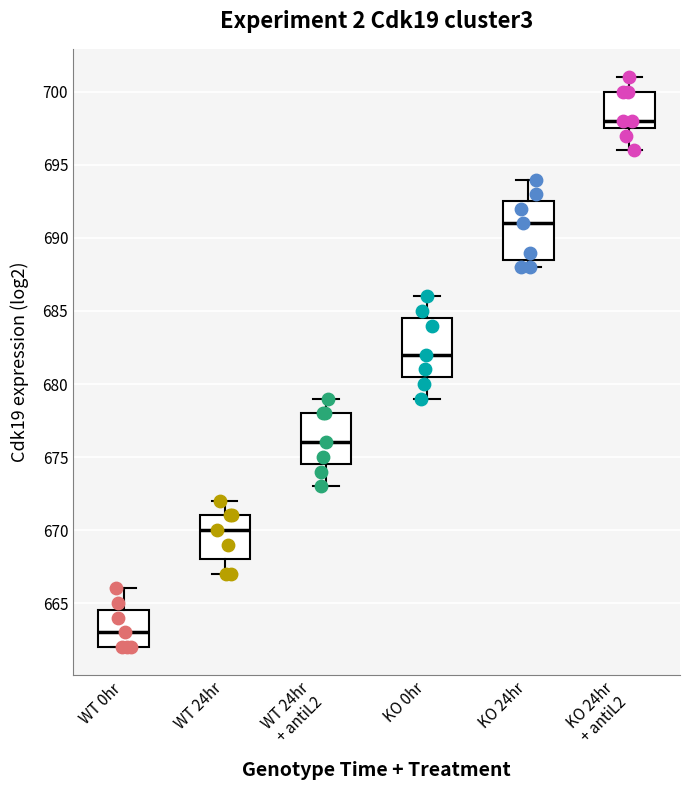

Reading left to right, read every box against the y-axis: the position of its median line, the range the box covers, and the ends of its whiskers. The values are not printed on the chart, so give them approximately, as read against the axis.

WT 0hr: median 663.0, box 662.0 to 664.5, whiskers 662.0 to 666.0
WT 24hr: median 670.0, box 668.0 to 671.0, whiskers 667.0 to 672.0
WT 24hr + antiL2: median 676.0, box 674.5 to 678.0, whiskers 673.0 to 679.0
KO 0hr: median 682.0, box 680.5 to 684.5, whiskers 679.0 to 686.0
KO 24hr: median 691.0, box 688.5 to 692.5, whiskers 688.0 to 694.0
KO 24hr + antiL2: median 698.0, box 697.5 to 700.0, whiskers 696.0 to 701.0